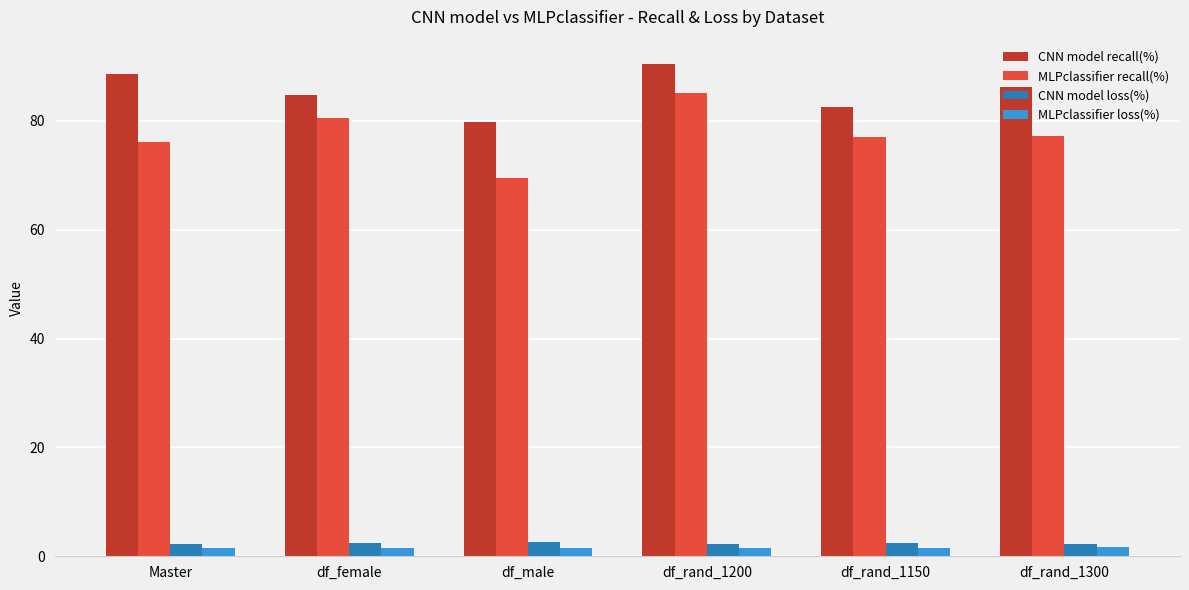

What is the value of the MLPclassifier recall(%) bar at the 3rd from the left?

69.4